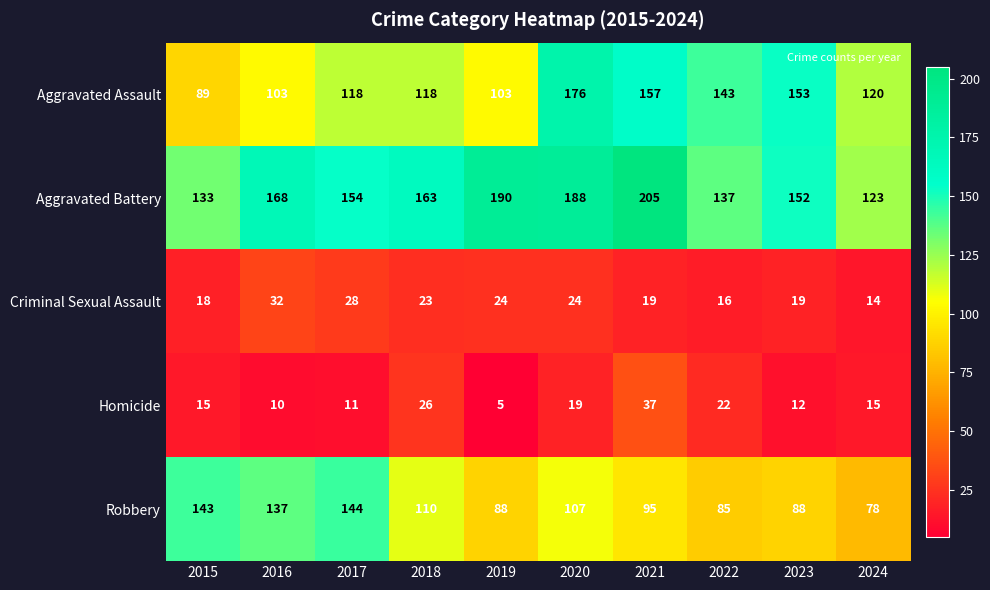

What is the approximate value of Homicide at 2016?

10